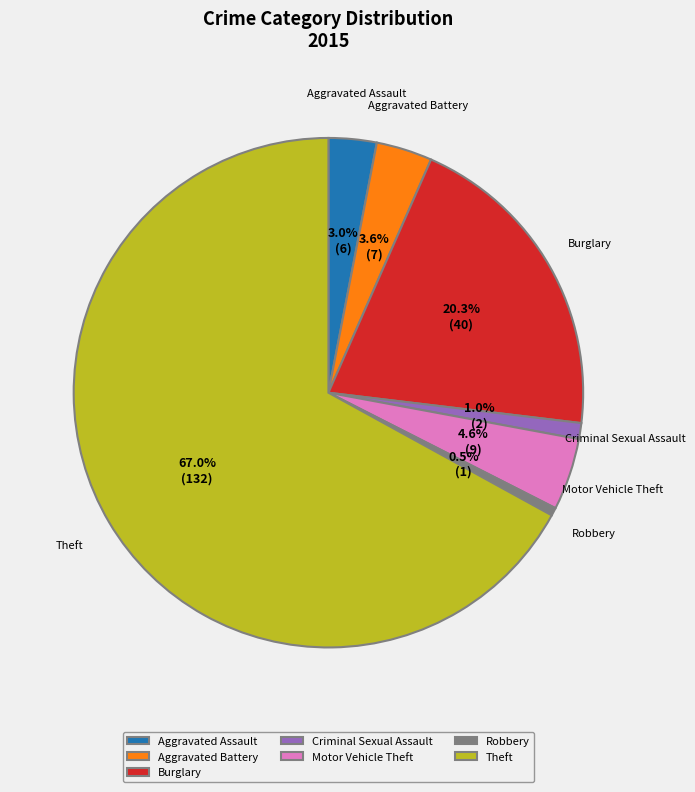

What percentage is the Aggravated Assault slice, to the nearest percent?

3%